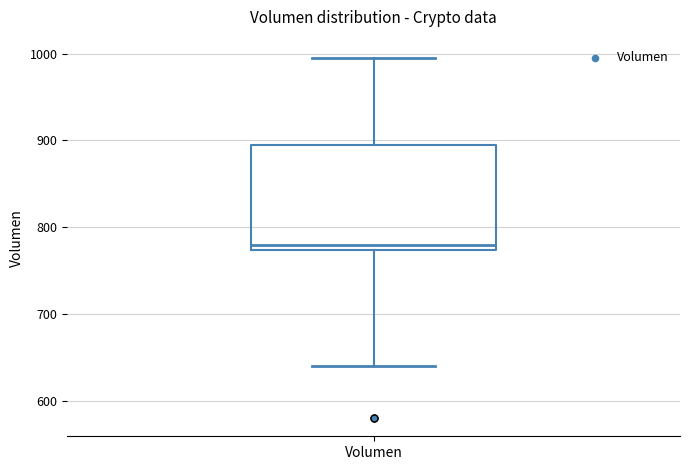

Read this box plot against the y-axis: the position of the median line, the range covered by the box, and the ends of both whiskers. The values are not printed on the chart, so give them approximately, as read against the axis.

median 780, box 770 to 890, whiskers 640 to 1000